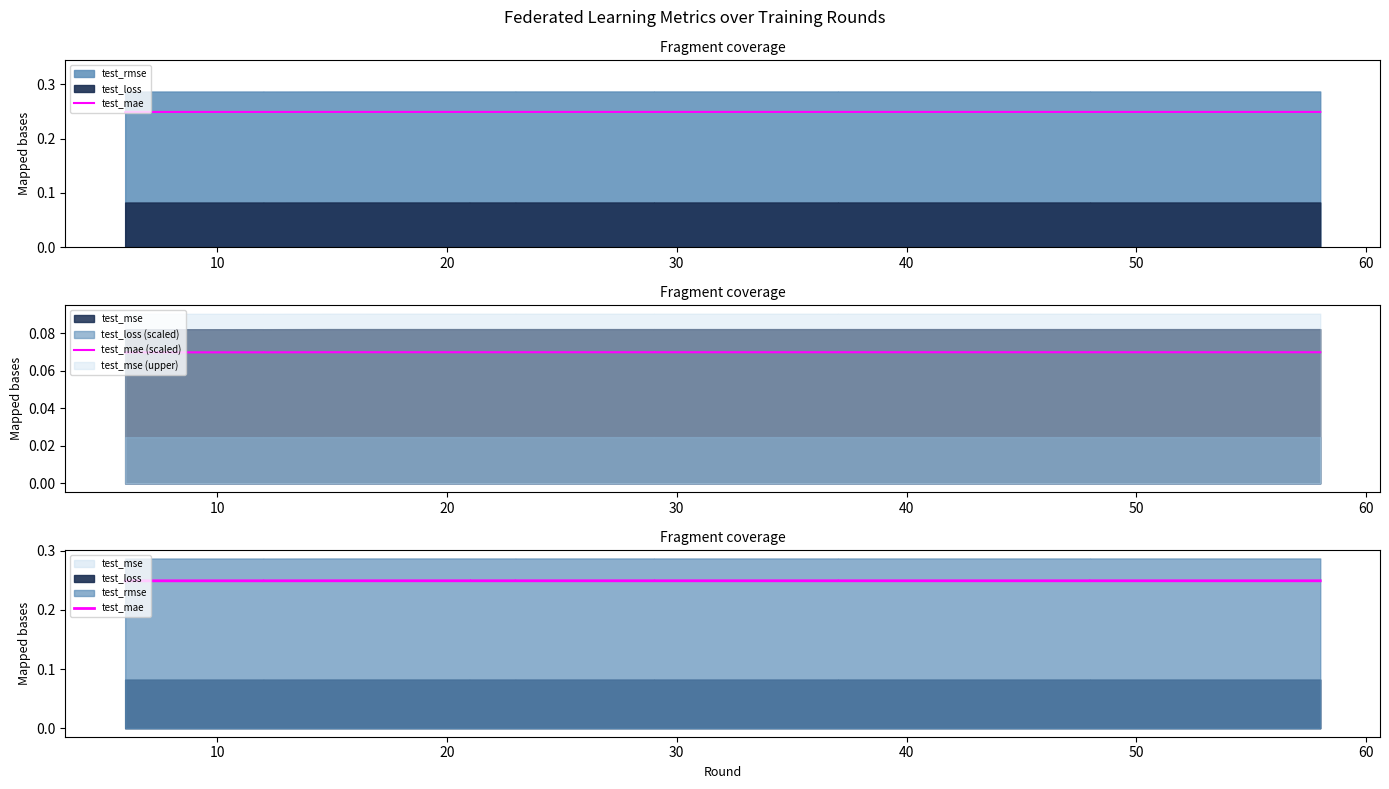

What is the sum of all test_mae (scaled) values?

1.4